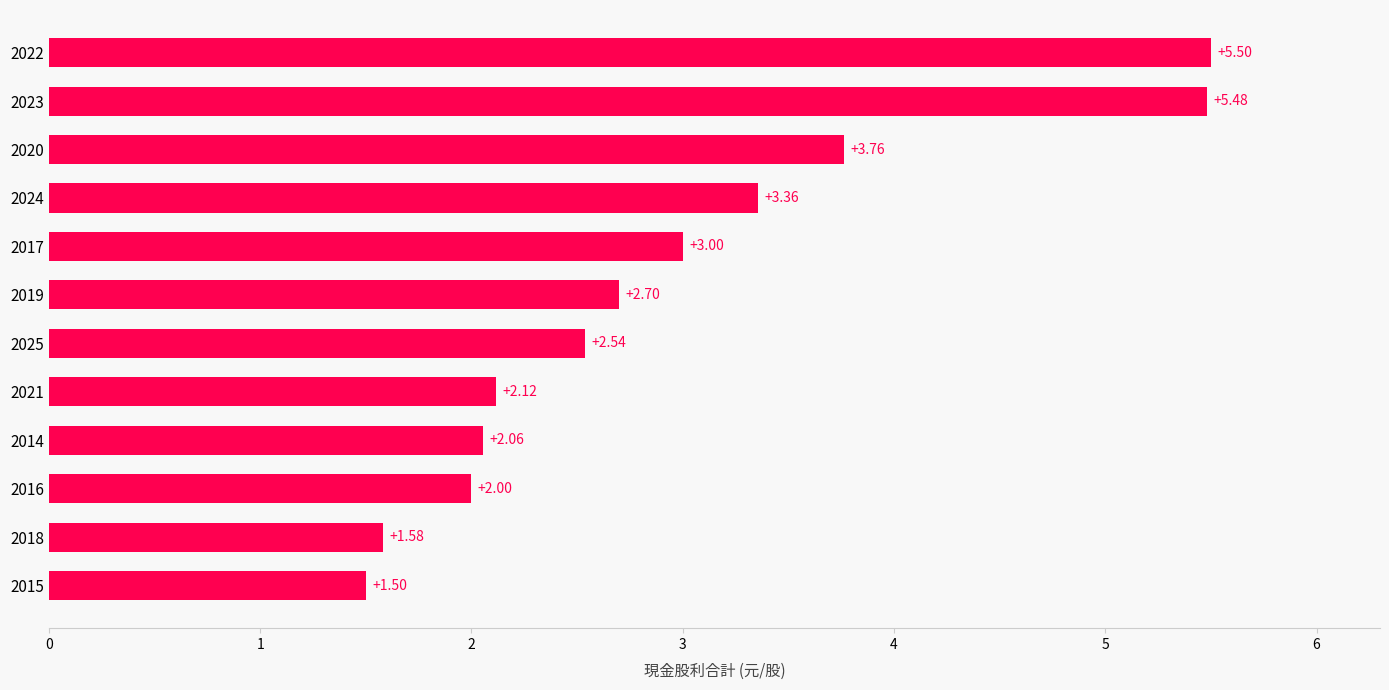

At which label is the value closest to 3?

2017